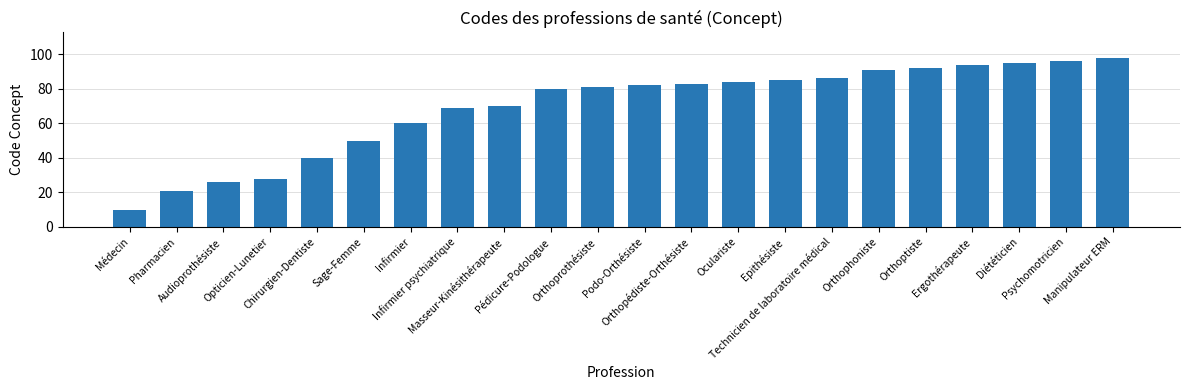

Reading left to right, what are all the values shown in this chart?

10	21	26	28	40	50	60	69	70	80	81	82	83	84	85	86	91	92	94	95	96	98